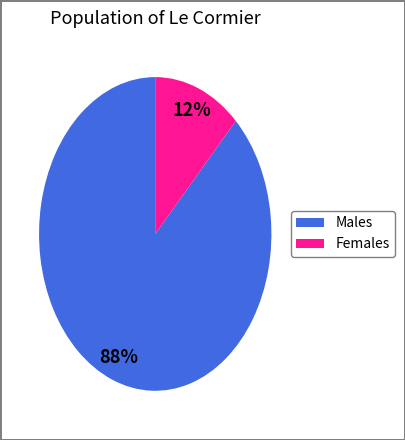

Is there a majority slice in this chart?

Yes